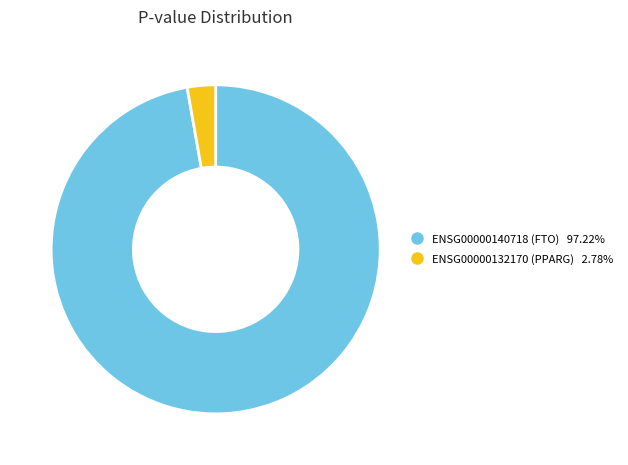

True or false: ENSG00000140718 (FTO) accounts for 90% of the total.

False